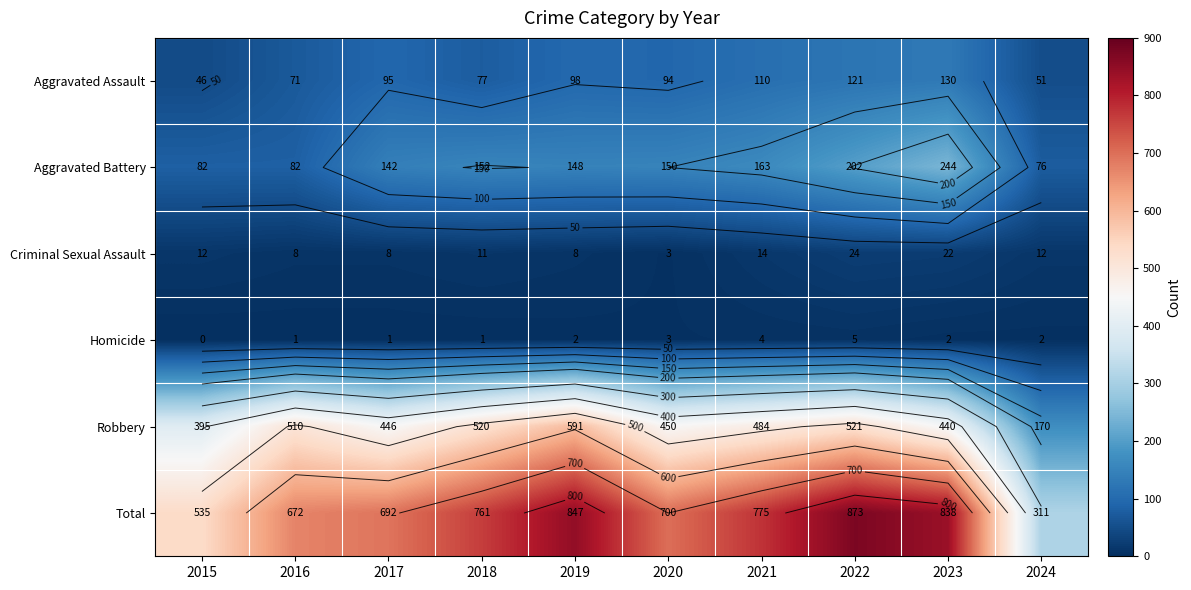

How many data points in Aggravated Battery are less than 150?

5